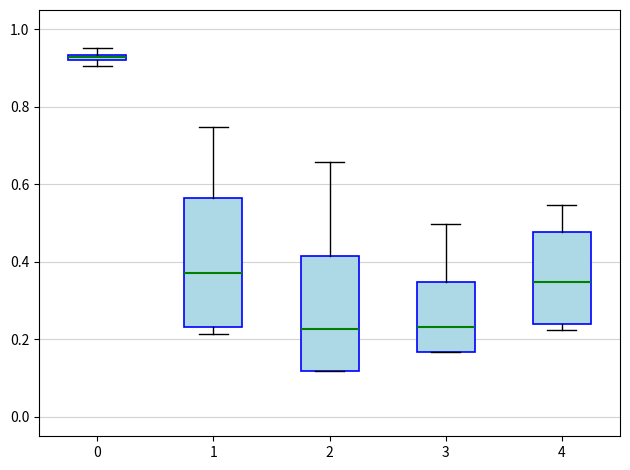

Where does the median line of the box at x = 2 sit on the y-axis? The values are not printed on the chart, so give them approximately, as read against the axis.

0.22